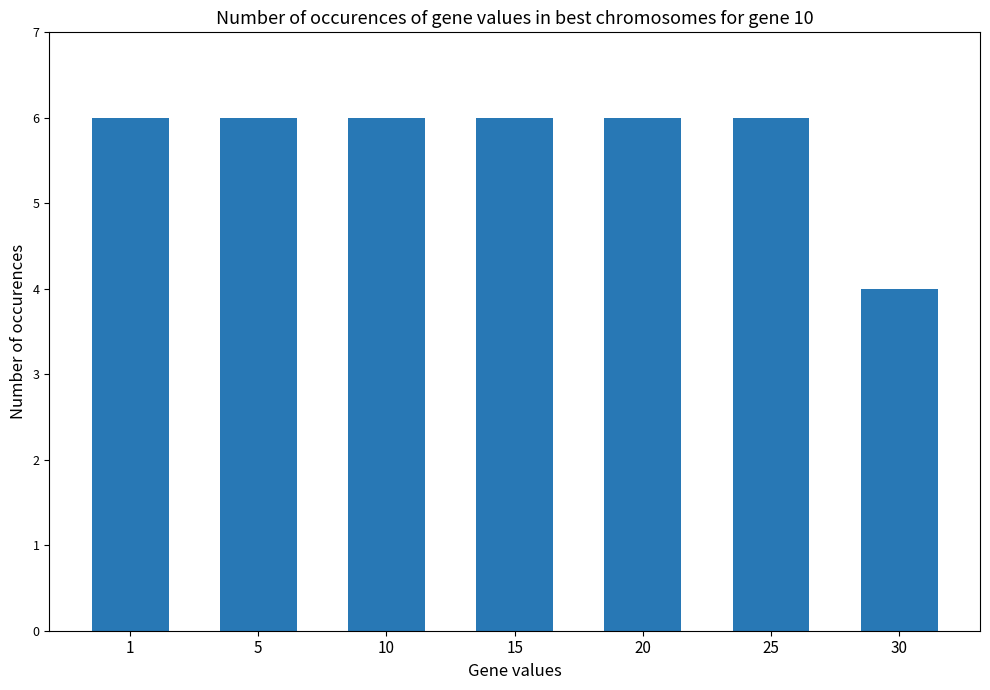

How many bars are there in total?

7